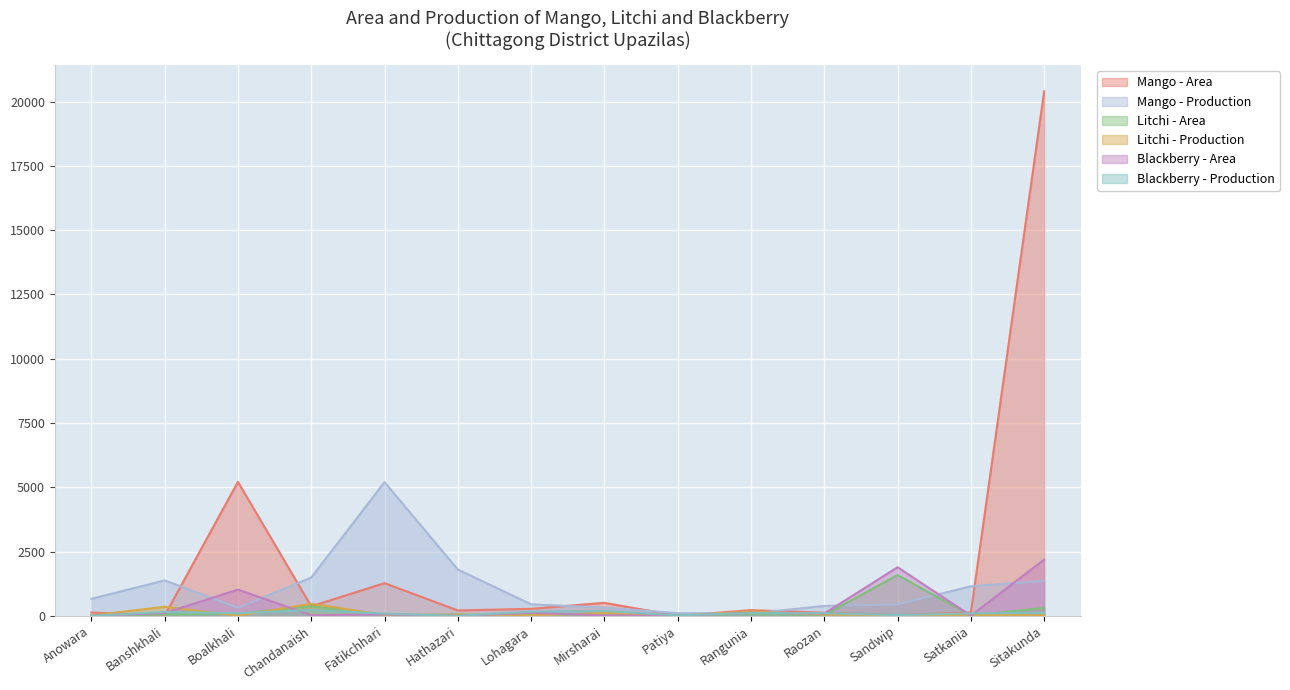

True or false: Mango - Production has a value of 1800 at Hathazari.

True